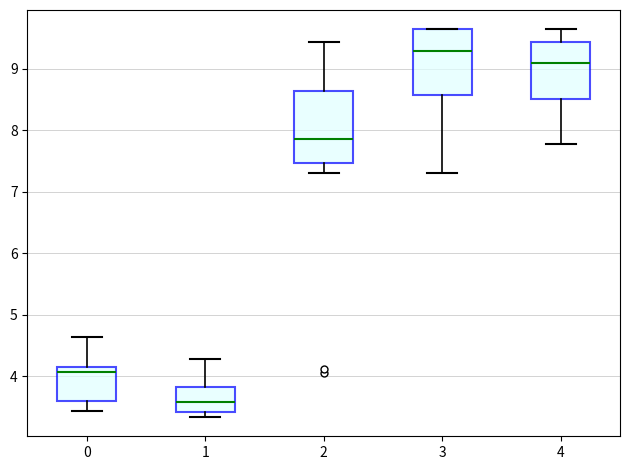

Reading left to right, read every box against the y-axis: the position of its median line, the range the box covers, and the ends of its whiskers. The values are not printed on the chart, so give them approximately, as read against the axis.

0: median 4.1, box 3.6 to 4.2, whiskers 3.4 to 4.6
1: median 3.6, box 3.4 to 3.8, whiskers 3.3 to 4.3
2: median 7.9, box 7.5 to 8.6, whiskers 7.3 to 9.4
3: median 9.3, box 8.6 to 9.6, whiskers 7.3 to 9.6
4: median 9.1, box 8.5 to 9.4, whiskers 7.8 to 9.6